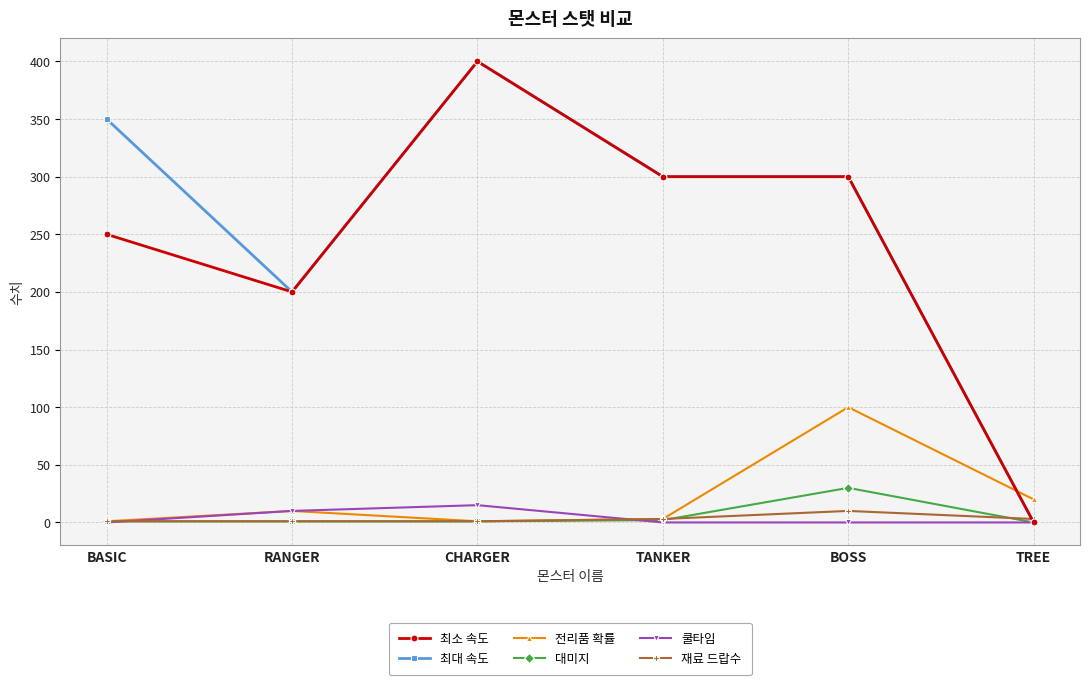

What are all the series names shown in the legend?

최소 속도, 최대 속도, 전리품 확률, 대미지, 쿨타임, 재료 드랍수